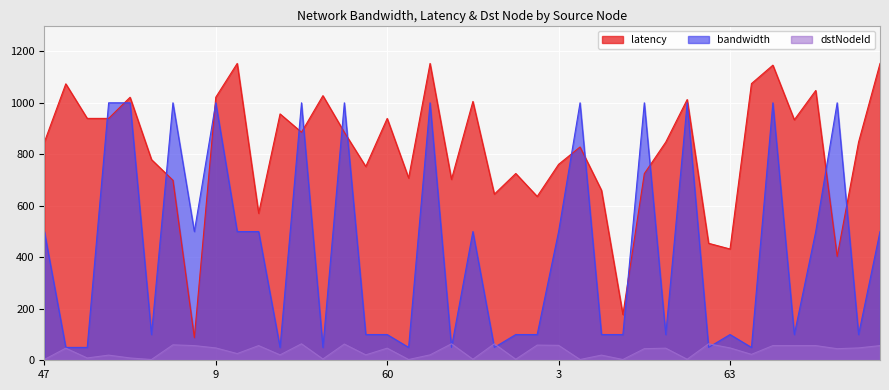

At which label does dstNodeId reach its peak?

62